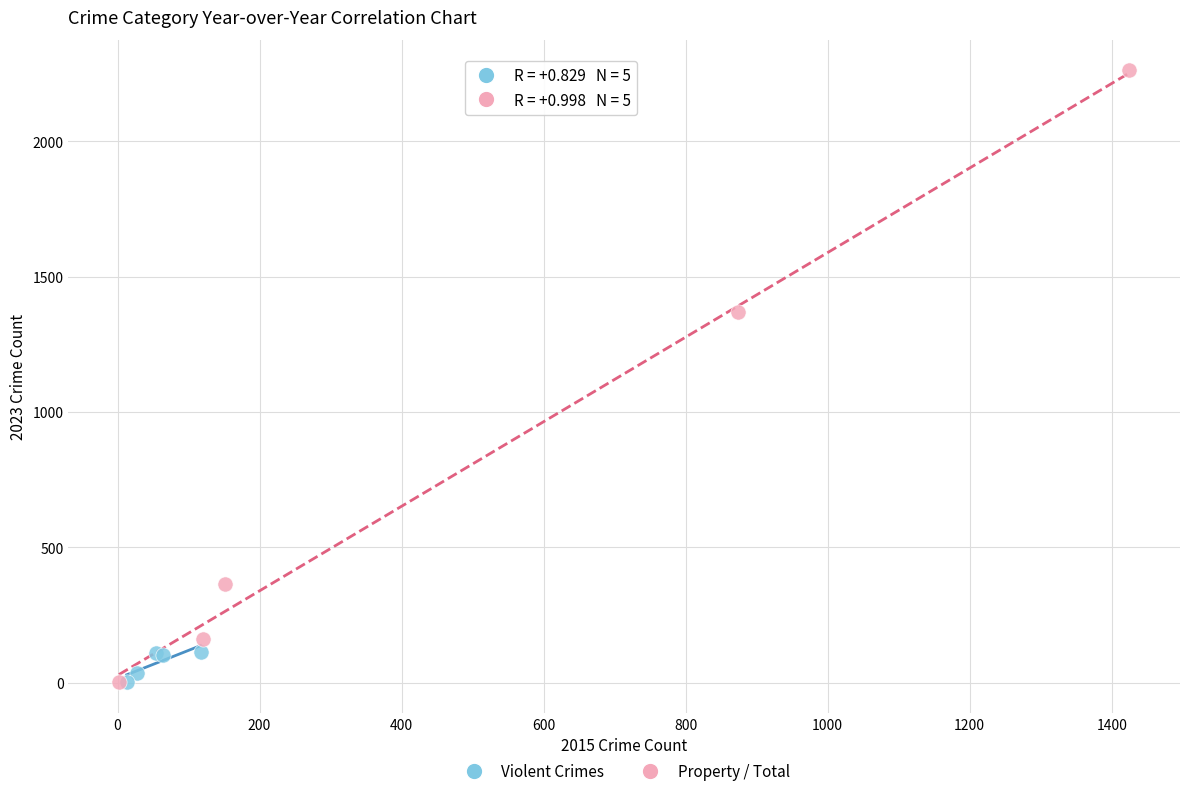

Which series reaches the maximum Y coordinate?

Property / Total